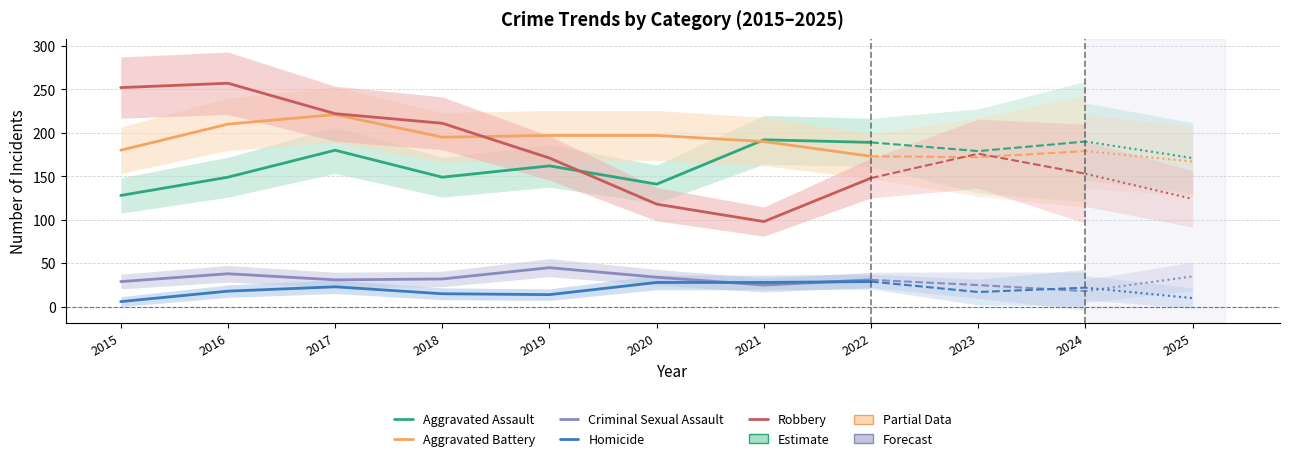

Which series ends up on top after the final intersection of Robbery and Aggravated Battery?

Aggravated Battery